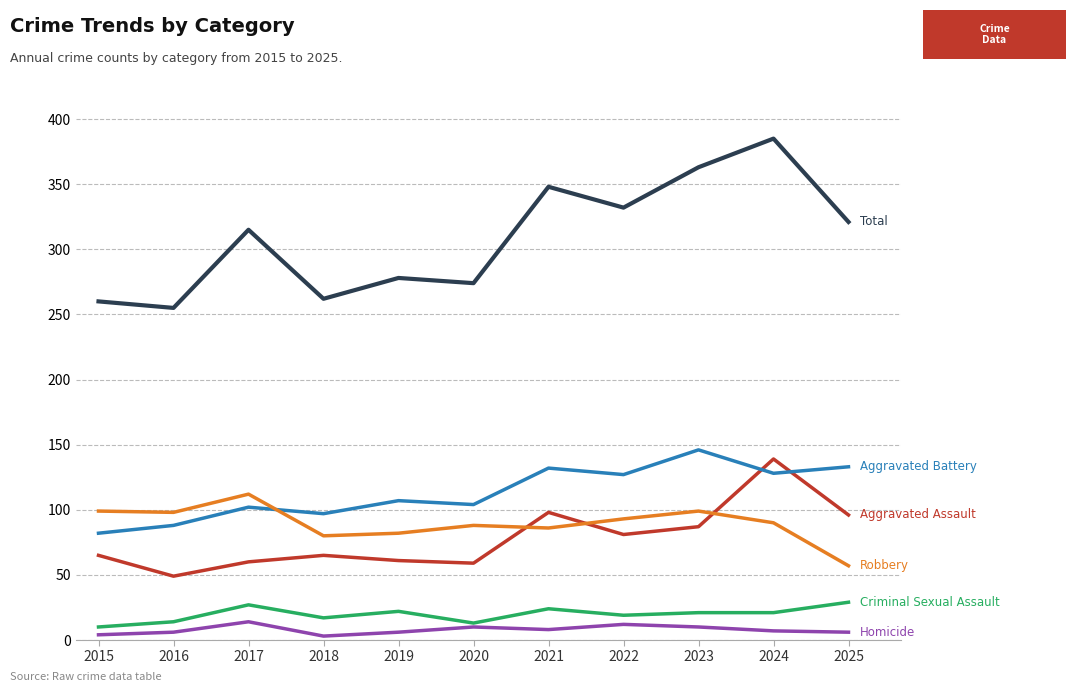

What is the difference between the highest and lowest values at 2017?

301